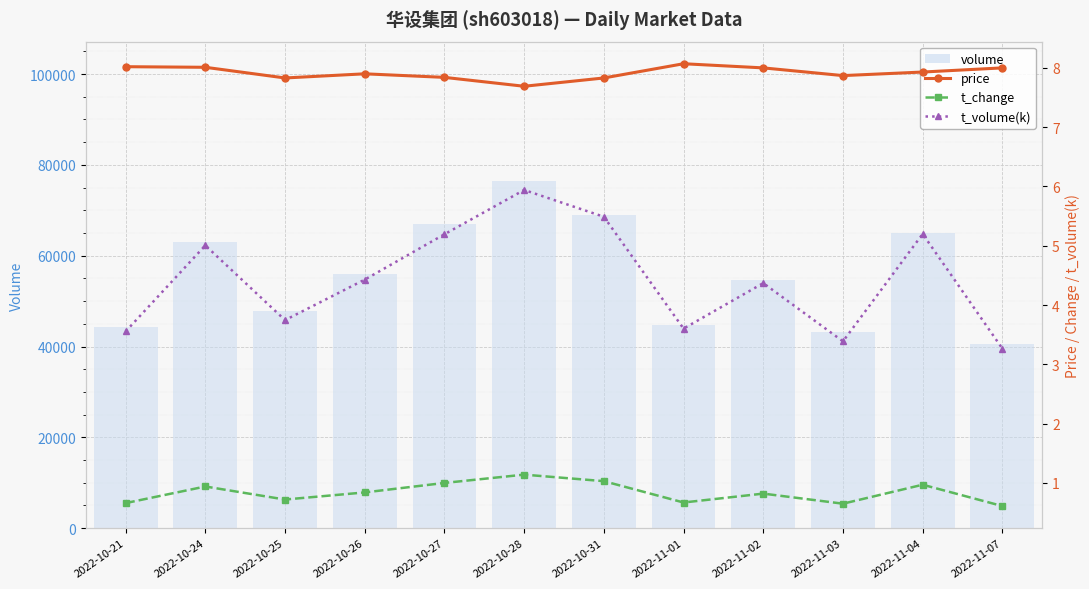

At which label is price closest to 7?

2022-10-28